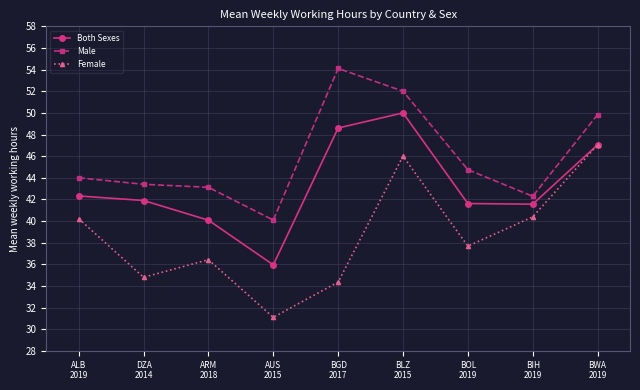

At which category is the sum across all series the highest?

BLZ
2015